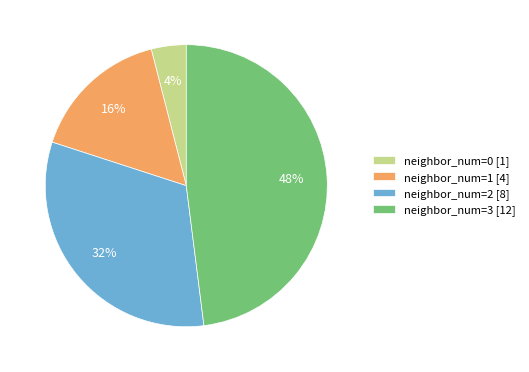

Rank the categories by value from lowest to highest.

neighbor_num=0 [1], neighbor_num=1 [4], neighbor_num=2 [8], neighbor_num=3 [12]